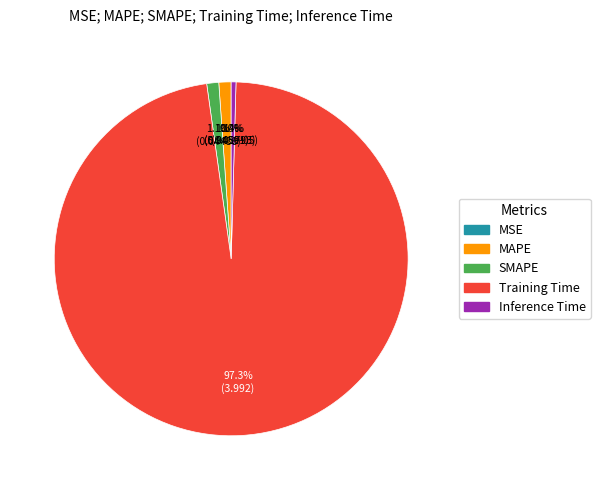

Is it true that MAPE is 1% of the pie?

True